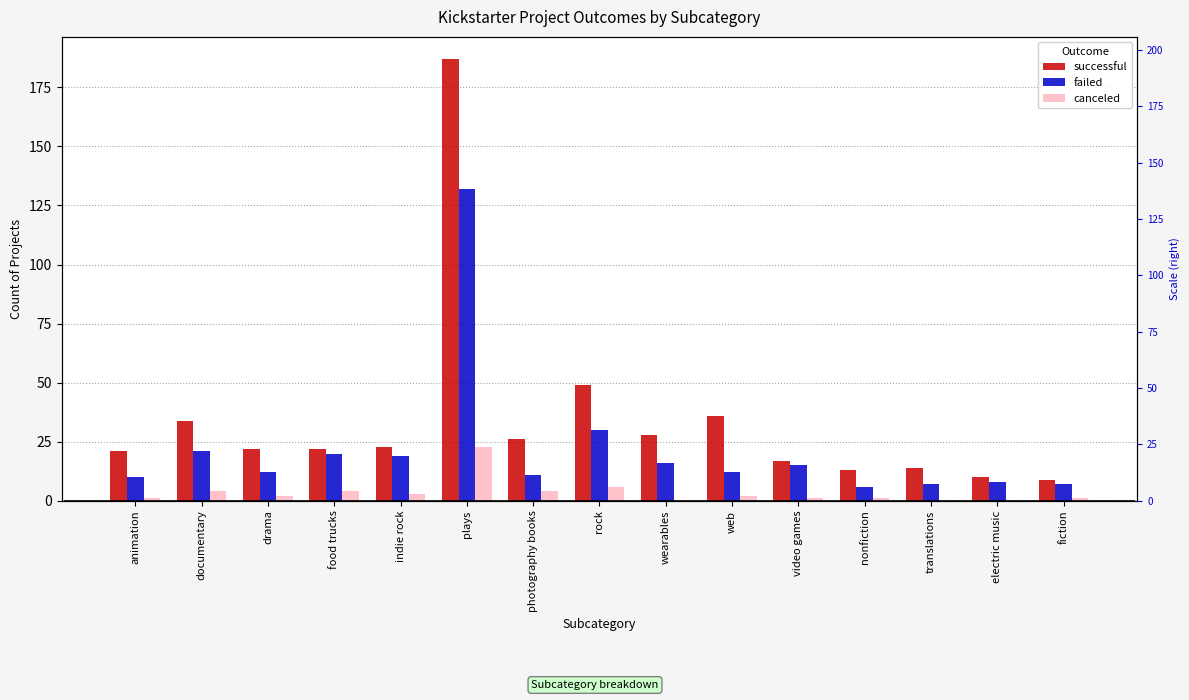

Rank the series at animation from lowest to highest value.

canceled, failed, successful